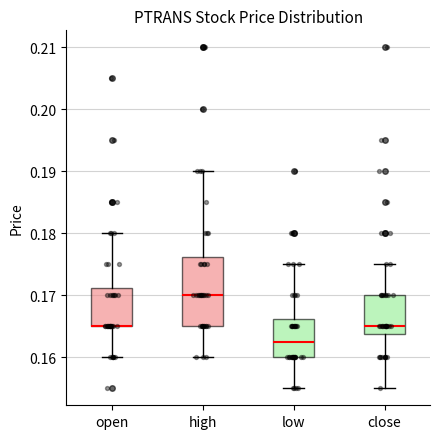

Which box is the tallest, from its lower edge to its upper edge?

high